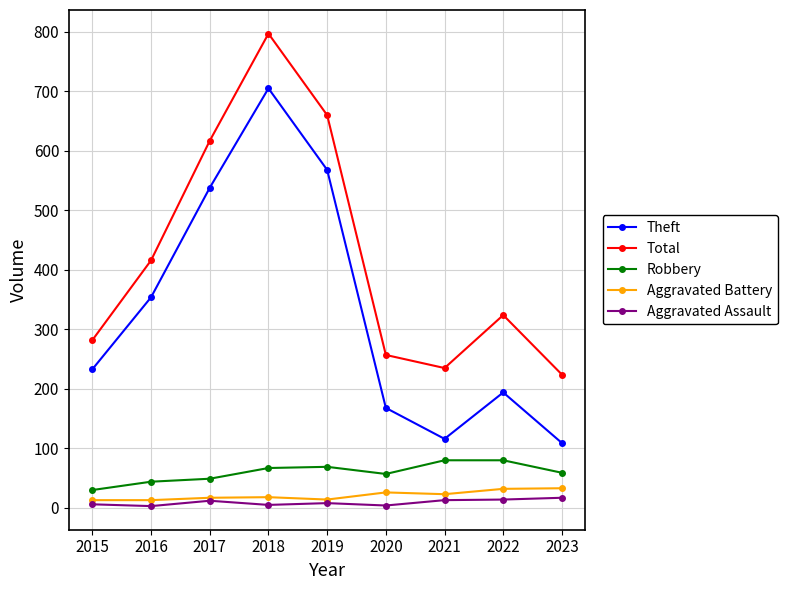

What is the maximum value shown in the chart?

797